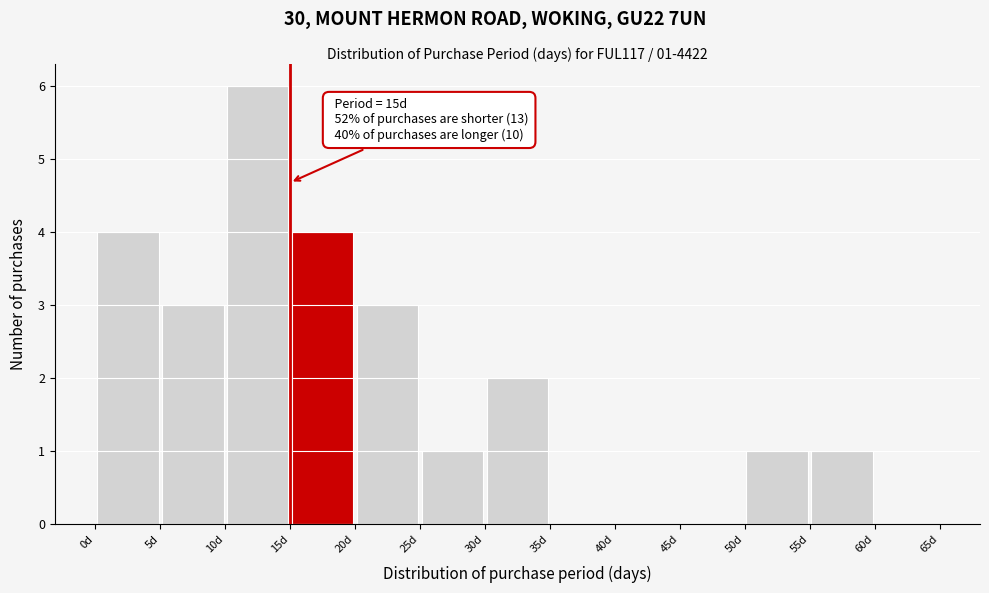

Which range on the x-axis has the tallest bar?

10 to 15